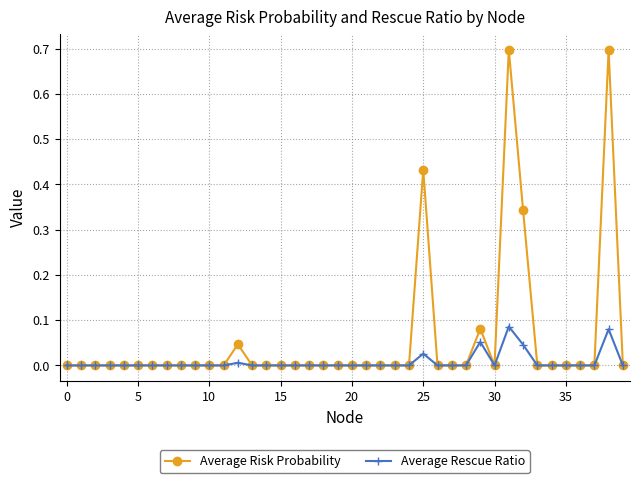

Which series has the largest total across all categories?

Average Risk Probability